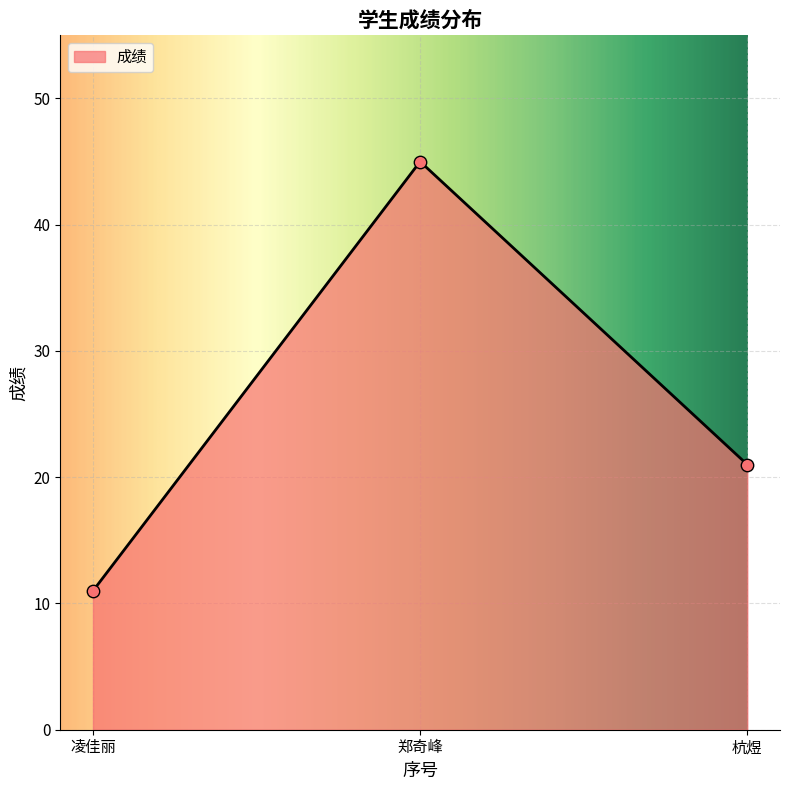

What is the lowest value of the 成绩 series?

11.0